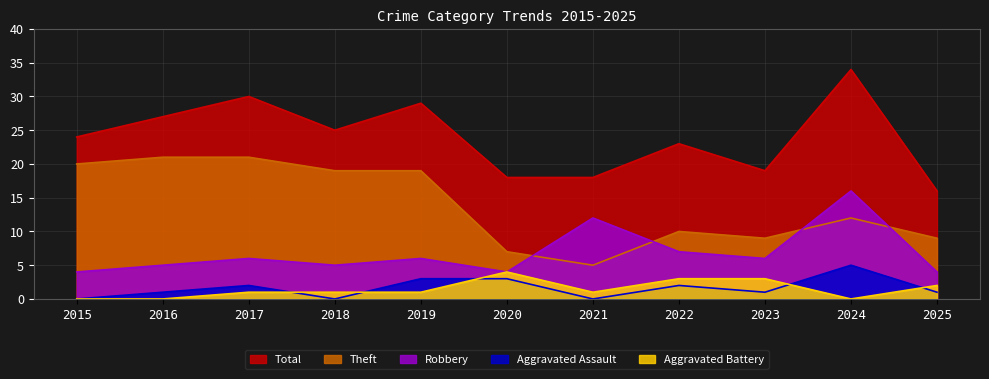

What is the value of the Theft point at the 7th from the left?

5